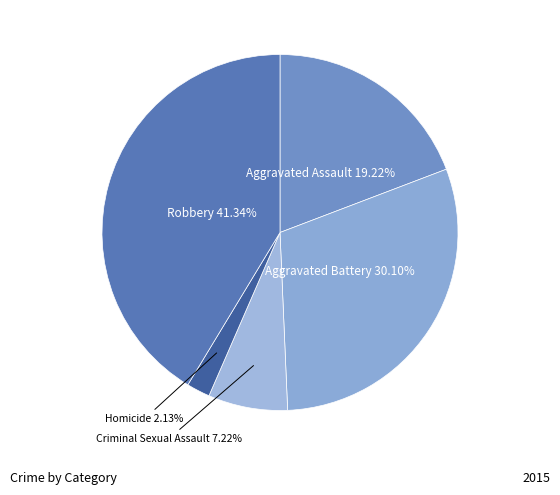

To the nearest percent, what is the difference between the largest and smallest slice percentages?

39%